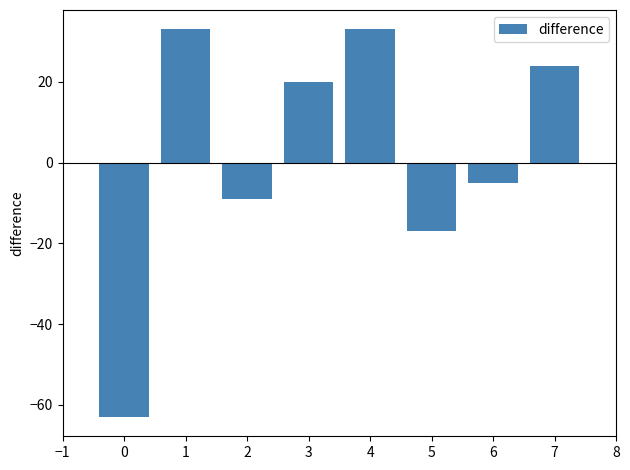

Reading left to right, extract all data points from this chart.

0=-63	1=33	2=-9	3=20	4=33	5=-17	6=-5	7=24